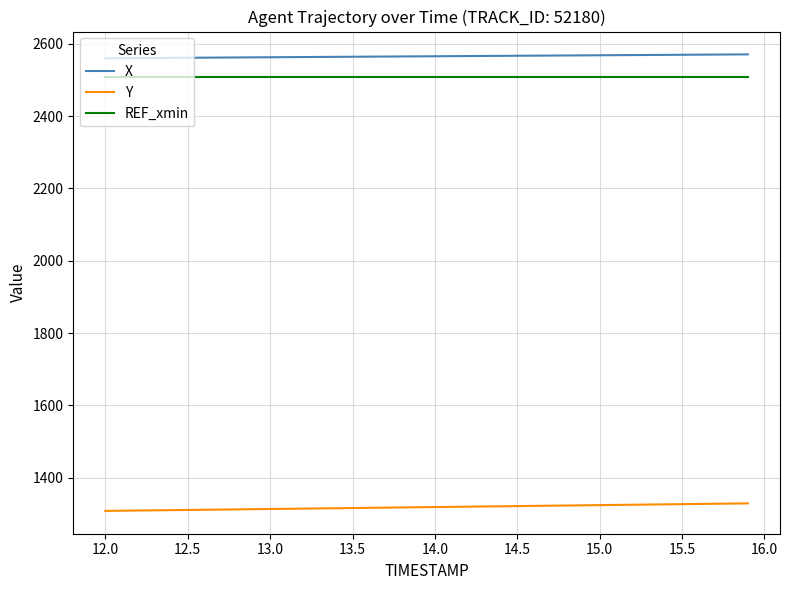

At how many categories does at least one series exceed 1552?

40